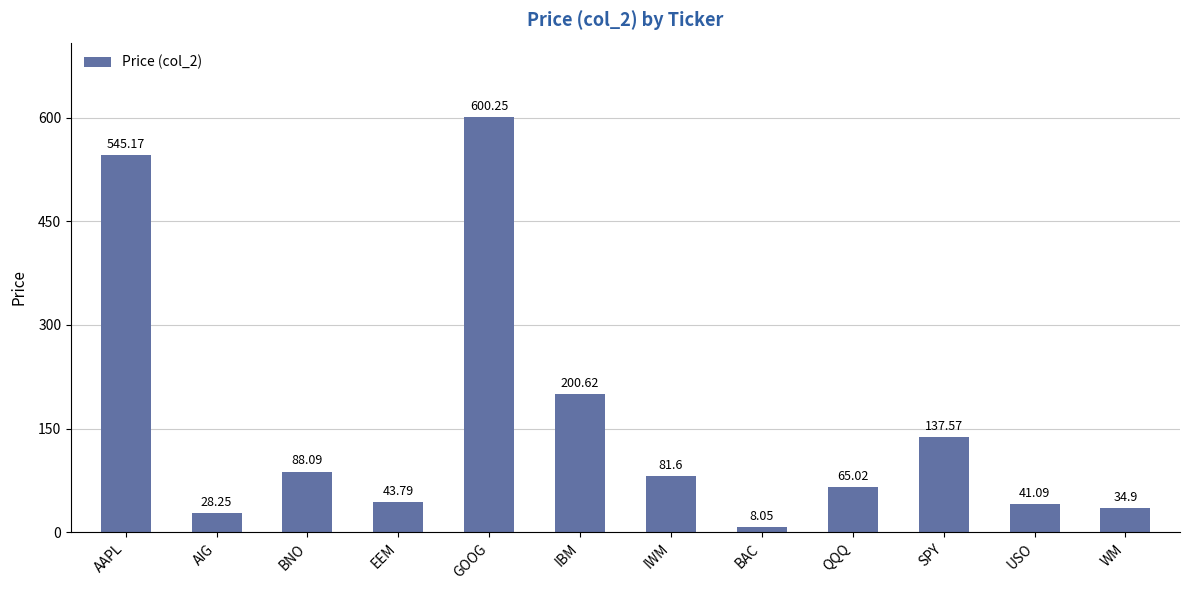

Which label corresponds to the smallest value in the chart?

BAC